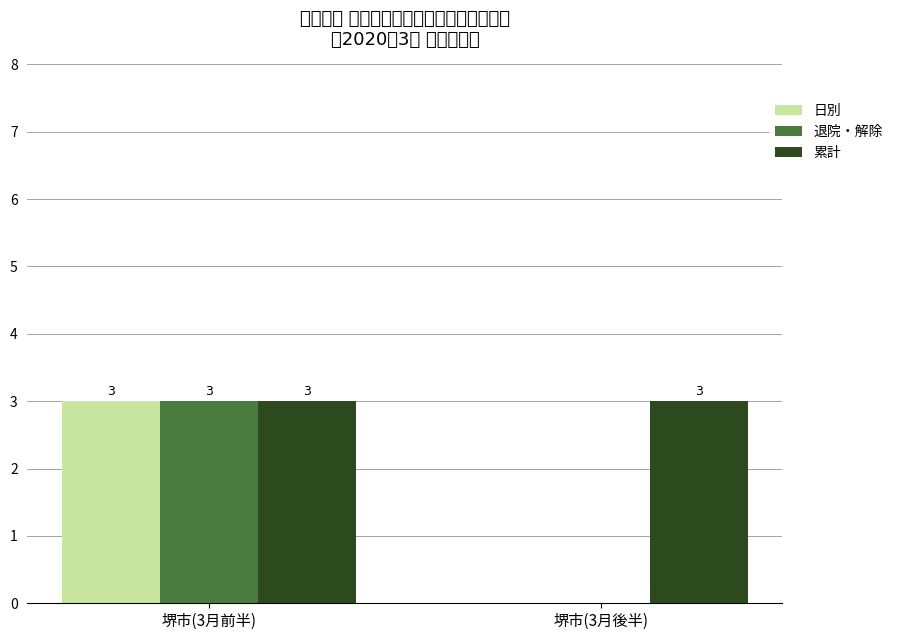

How many categories are shown in the chart?

2